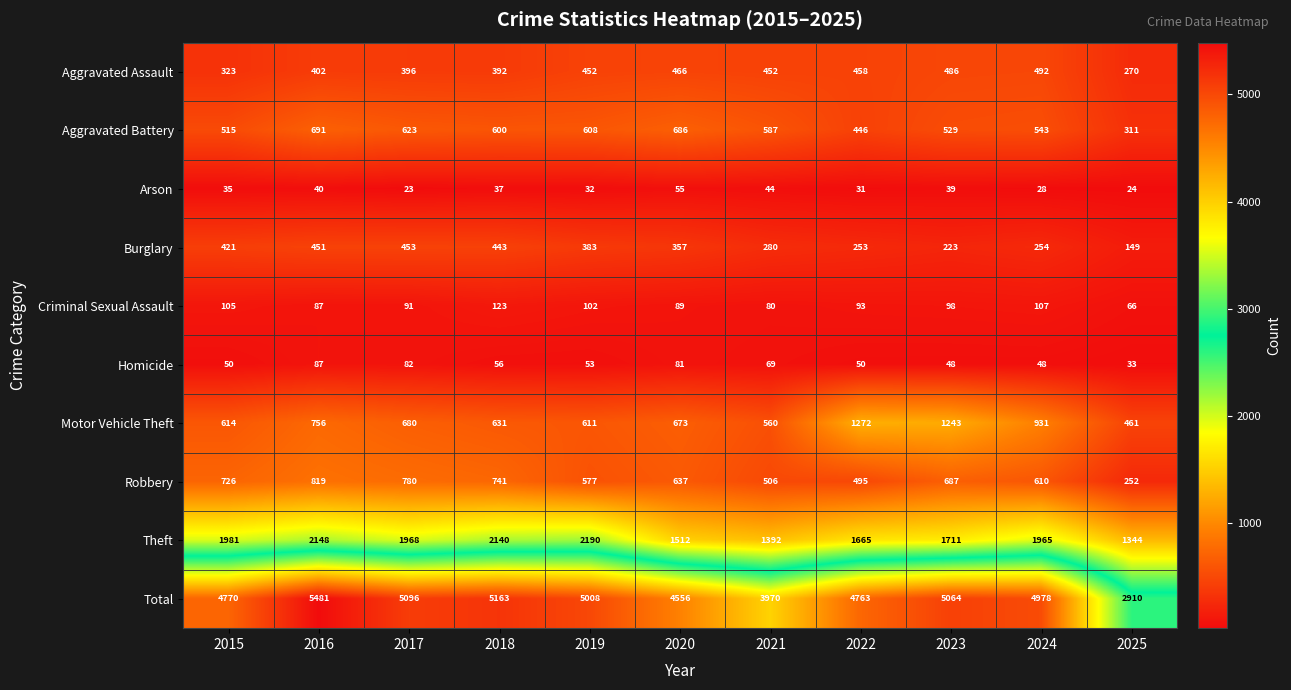

List the series in order of their peak value, highest first.

Total, Theft, Motor Vehicle Theft, Robbery, Aggravated Battery, Aggravated Assault, Burglary, Criminal Sexual Assault, Homicide, Arson